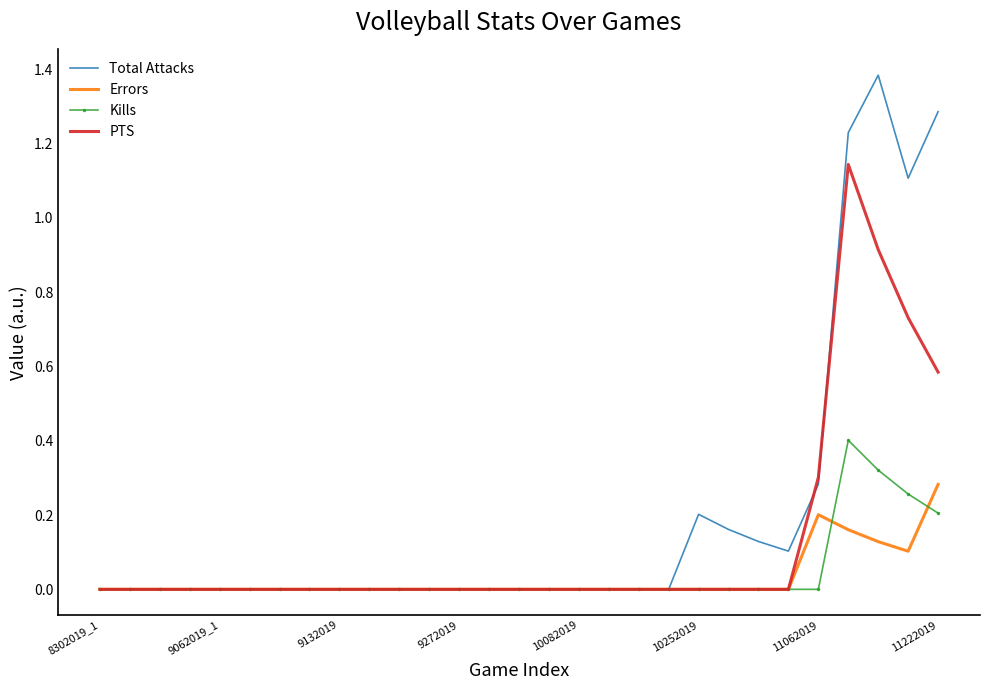

Which series has the largest range (max minus min)?

Total Attacks